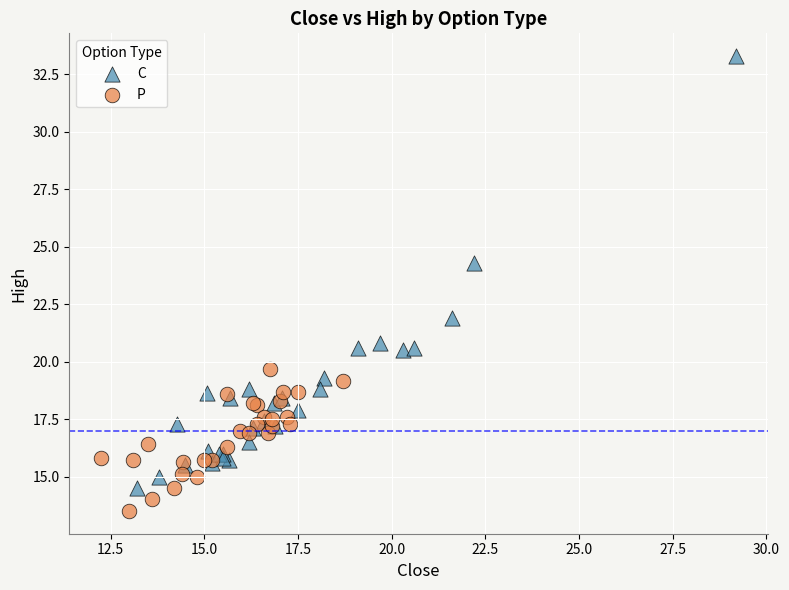

Which series contains the lowest Y value?

P